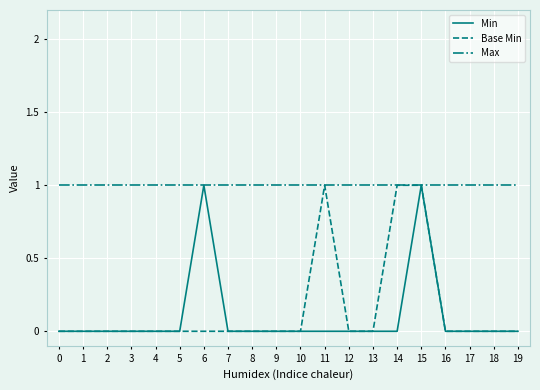

Which series has the largest total across all categories?

Max